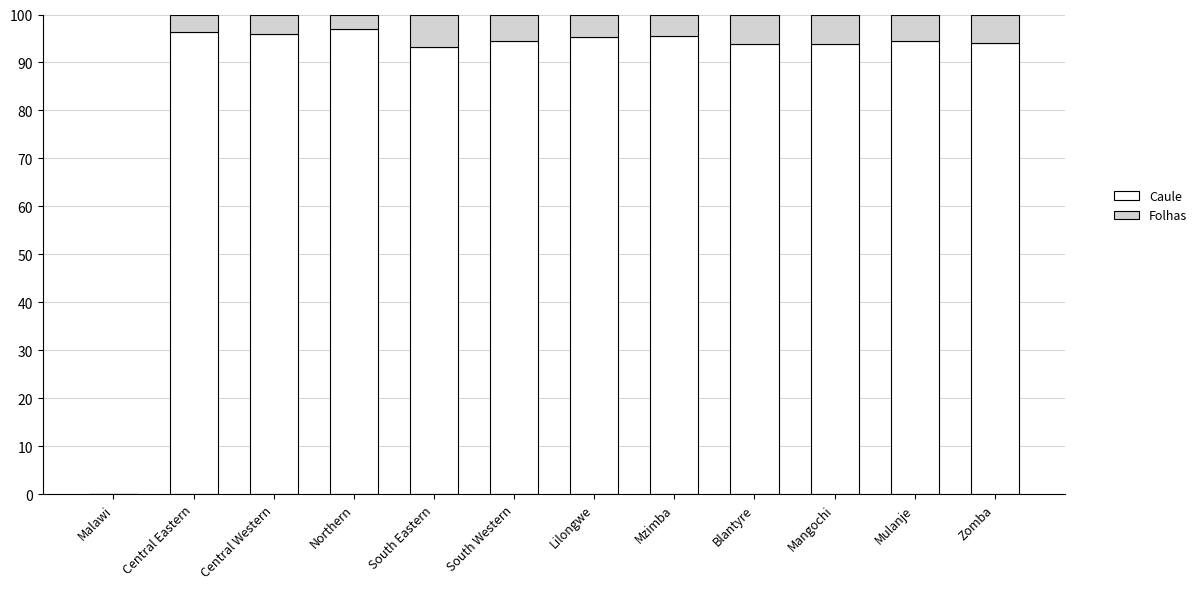

What is the highest value of the Caule series?

97.1